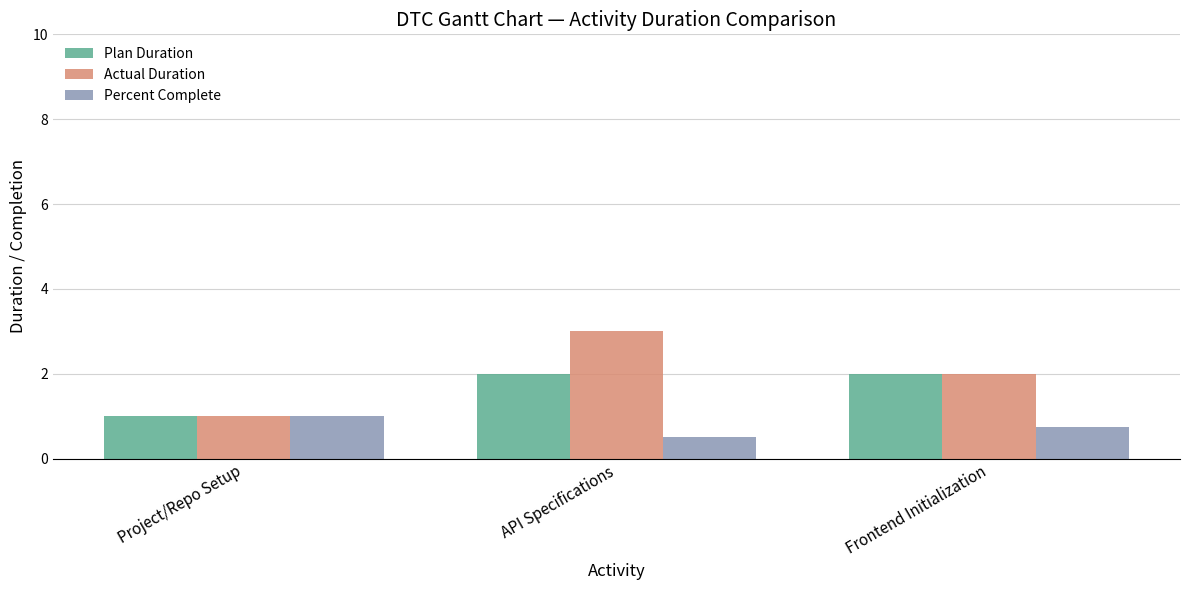

List the series in order of their overall mean, highest first.

Actual Duration, Plan Duration, Percent Complete